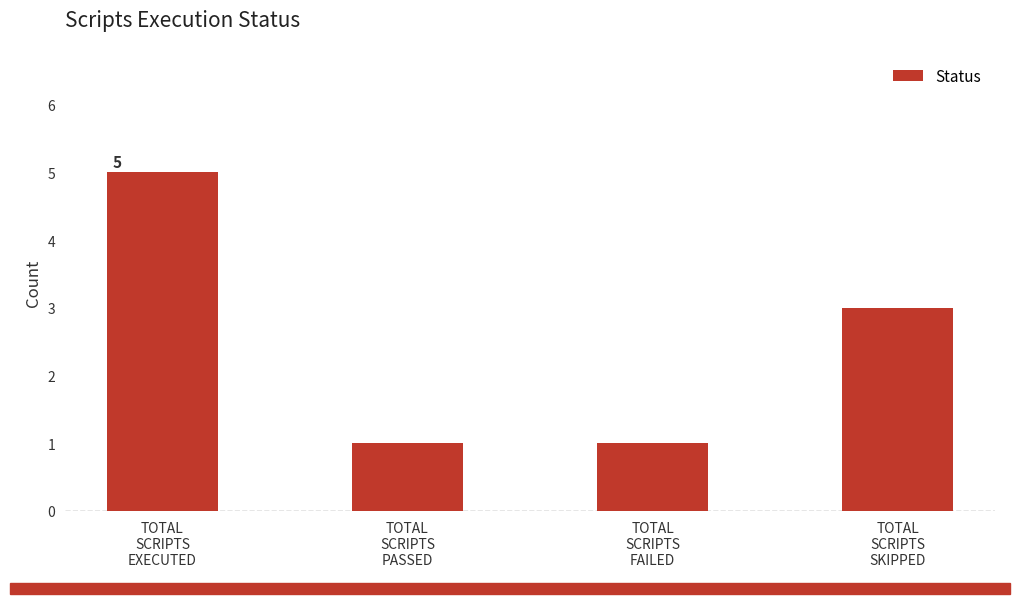

Where does the data first go above 3?

TOTAL
SCRIPTS
EXECUTED